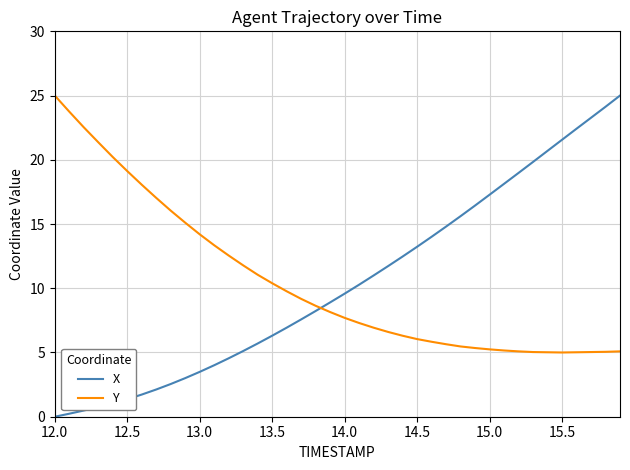

How many values in the Y series are below 8?

20